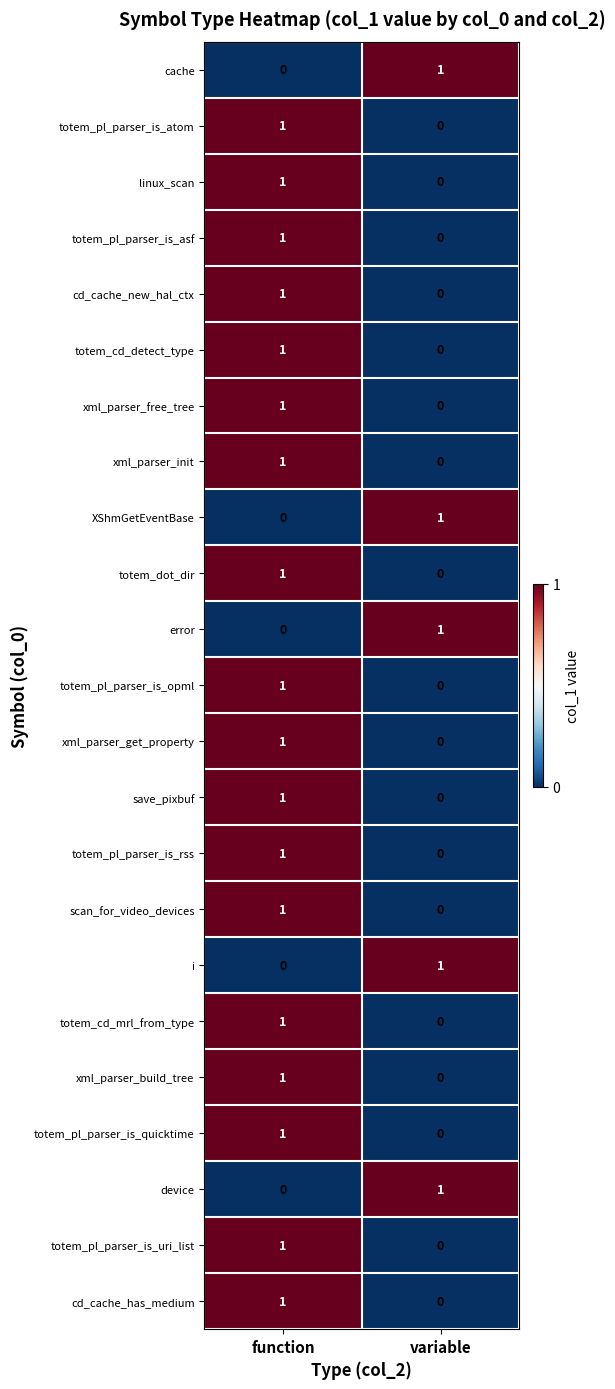

The totem_cd_mrl_from_type series shows 2 at function. True or false?

False